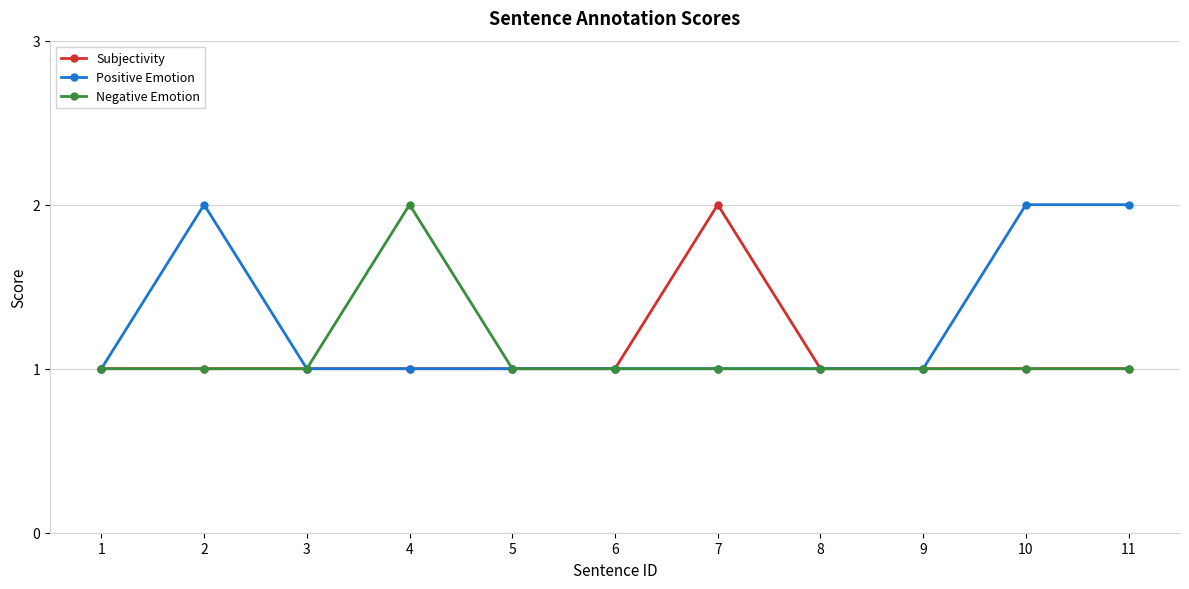

Does the chart display data point markers on the line(s)?

Yes